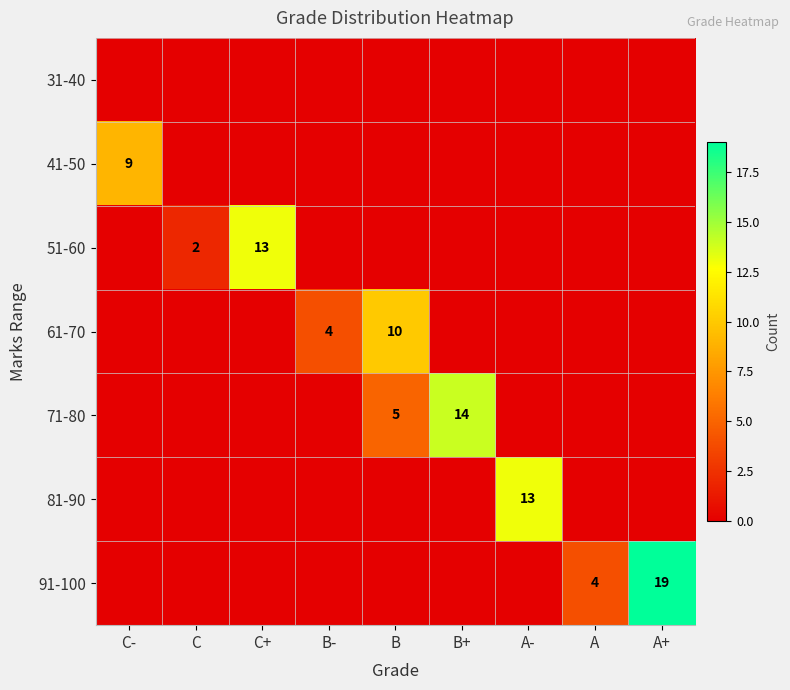

Count the number of data series in this chart.

7